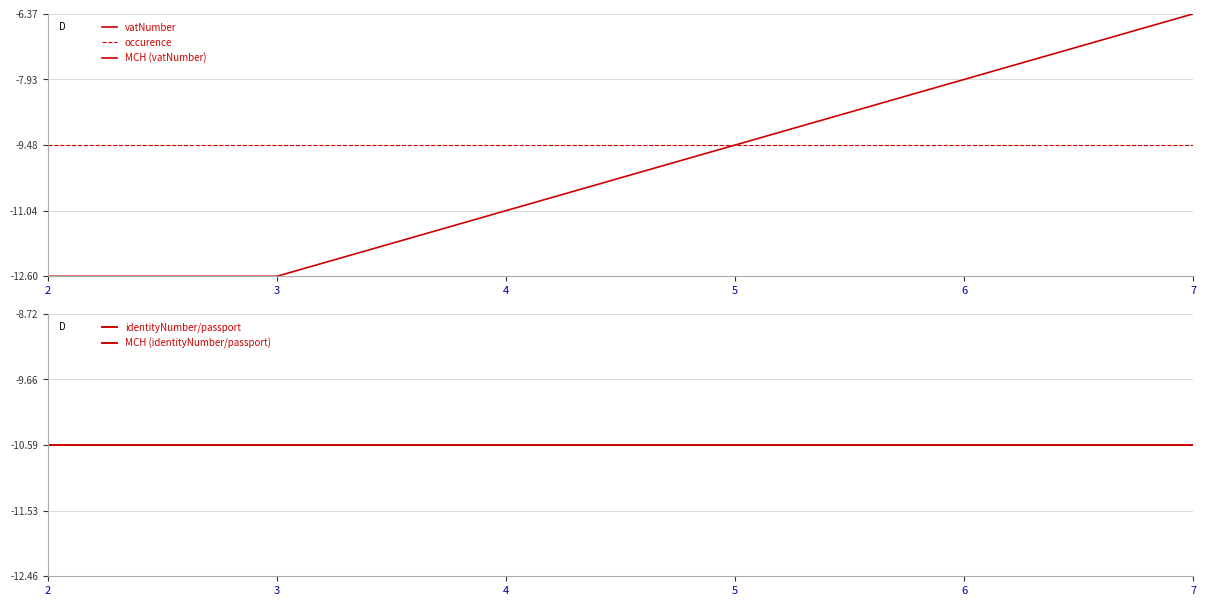

What is the value of the vatNumber point at the 2nd from the left?

-12.6